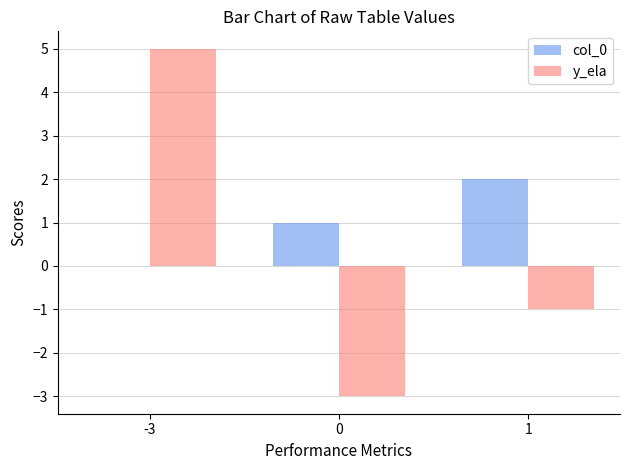

Which category has the highest value across all series?

-3